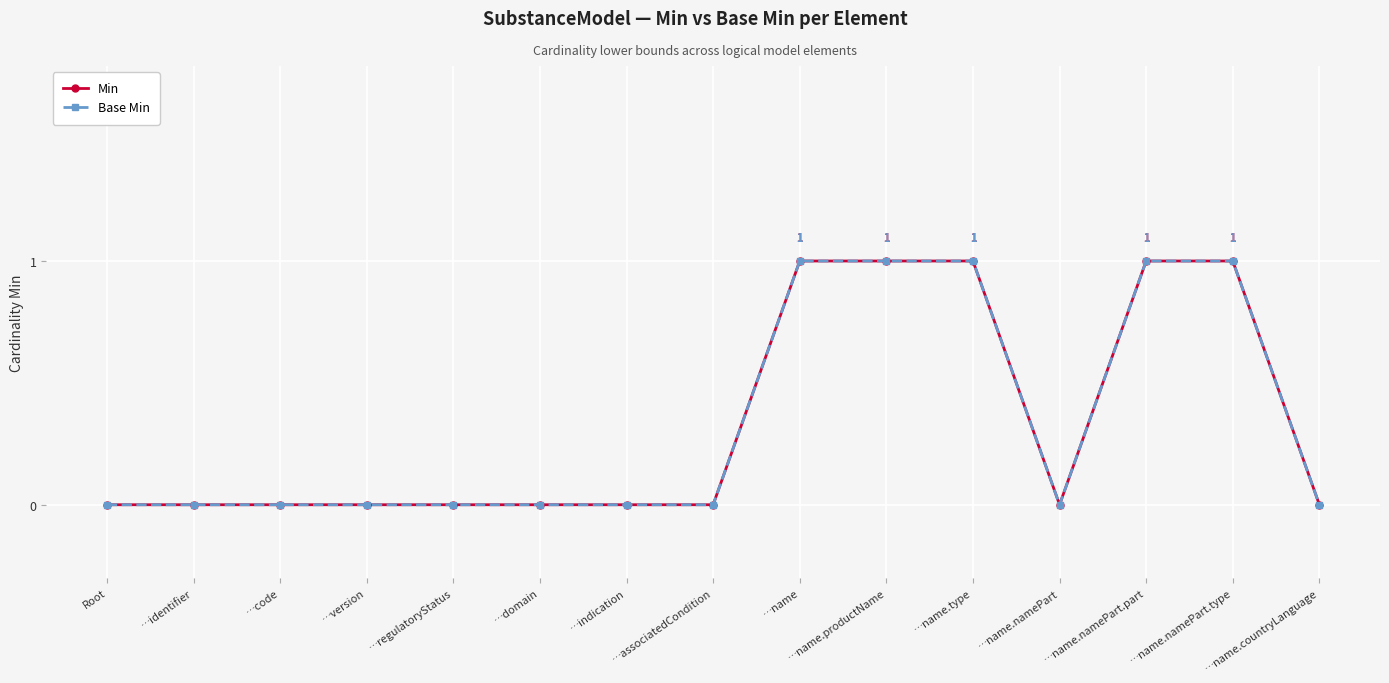

Is this an area chart (filled region under the line)?

No